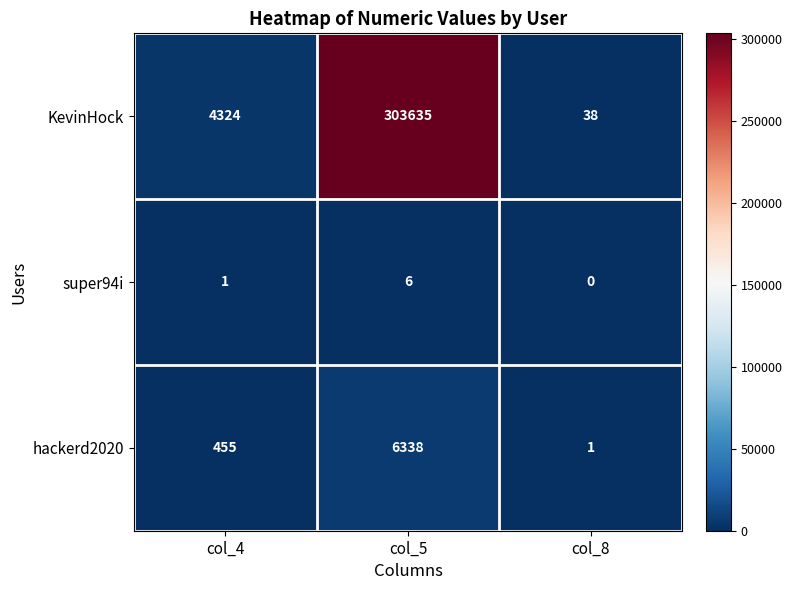

Reading right to left, list all the values displayed in this chart.

KevinHock: col_8=38	col_5=303635	col_4=4324
super94i: col_8=0	col_5=6	col_4=1
hackerd2020: col_8=1	col_5=6338	col_4=455